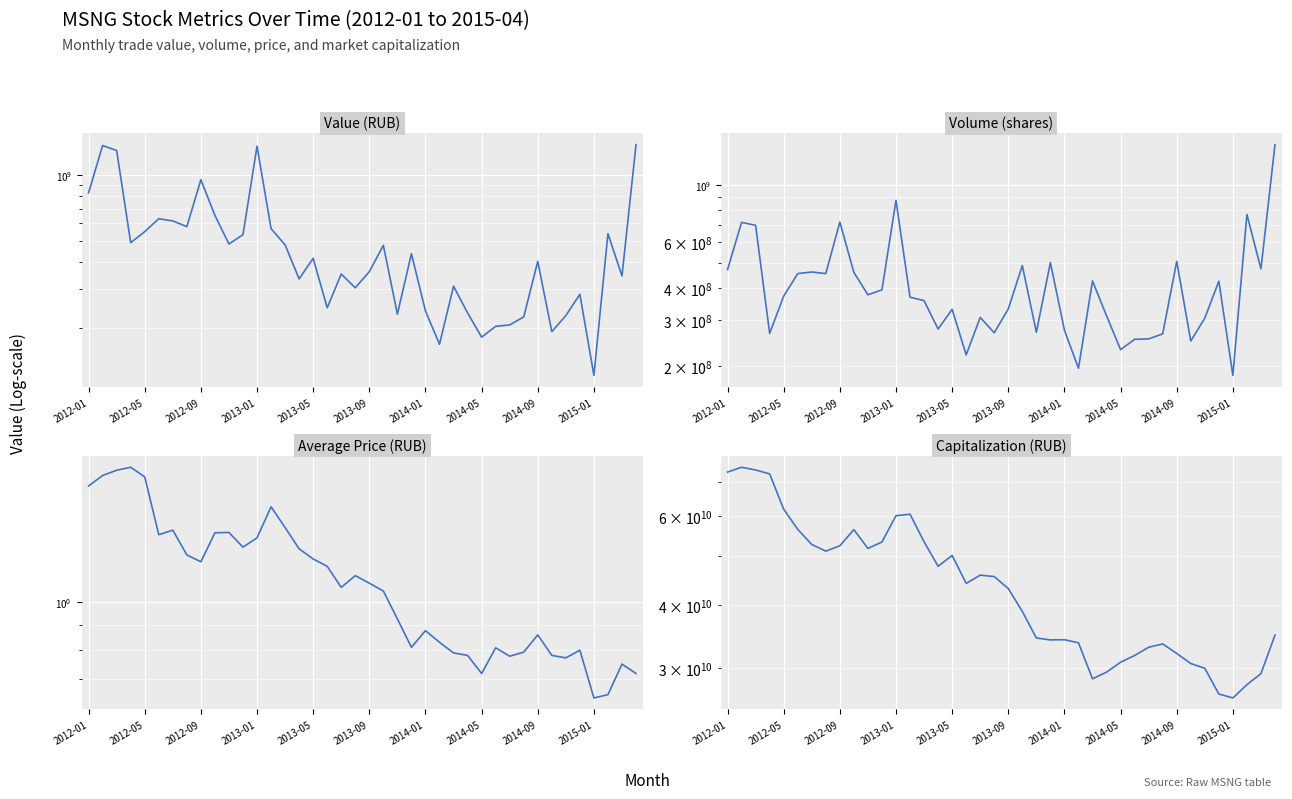

What is the difference between the Value (RUB) values at 18 and 12?

998271191.6